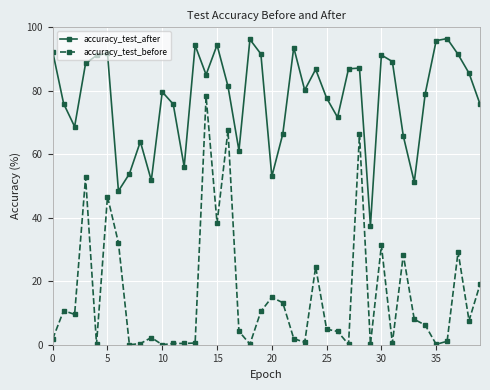

What is the average value of the accuracy_test_after series?

77.6